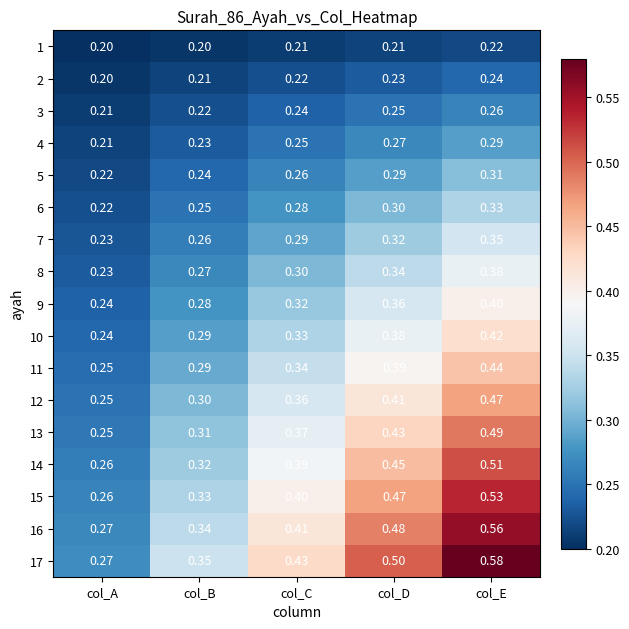

At which label is 3 closest to 0?

col_A